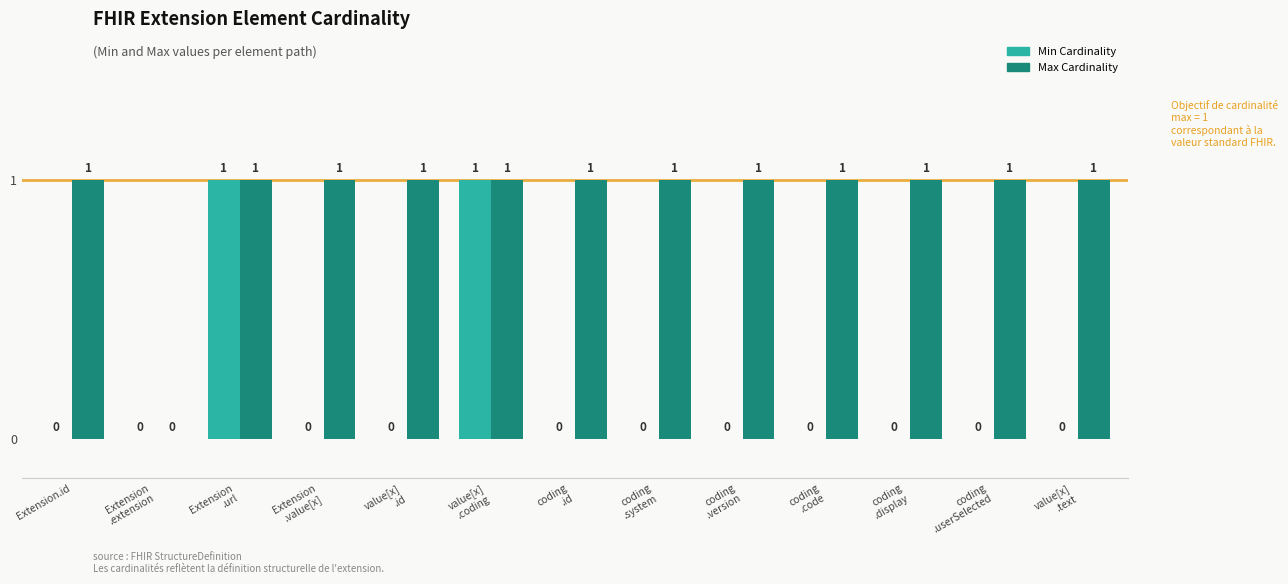

Which series has the largest total across all categories?

Max Cardinality